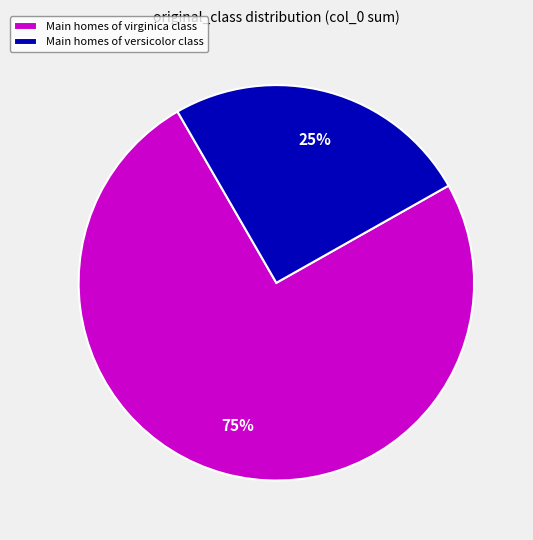

Is Main homes of virginica class the majority of the pie?

Yes